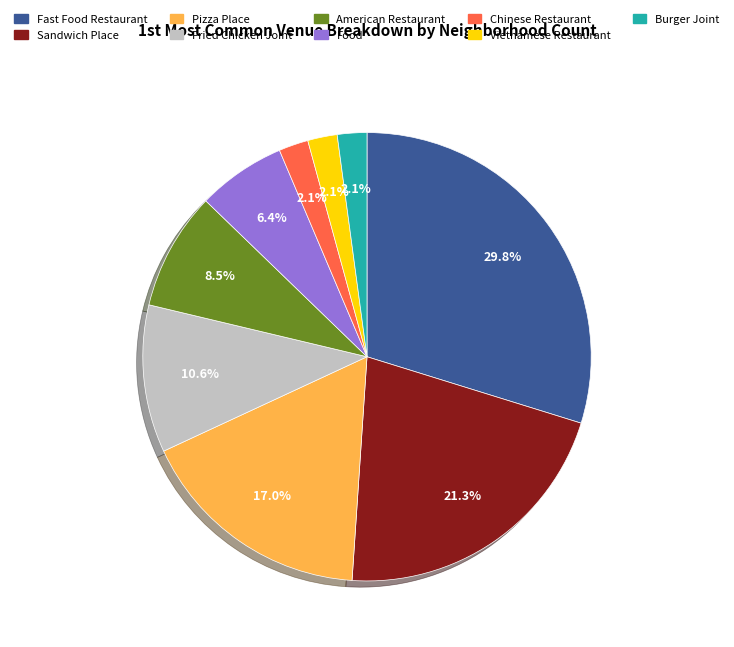

To the nearest percent, what percentage of the pie is Burger Joint?

2%